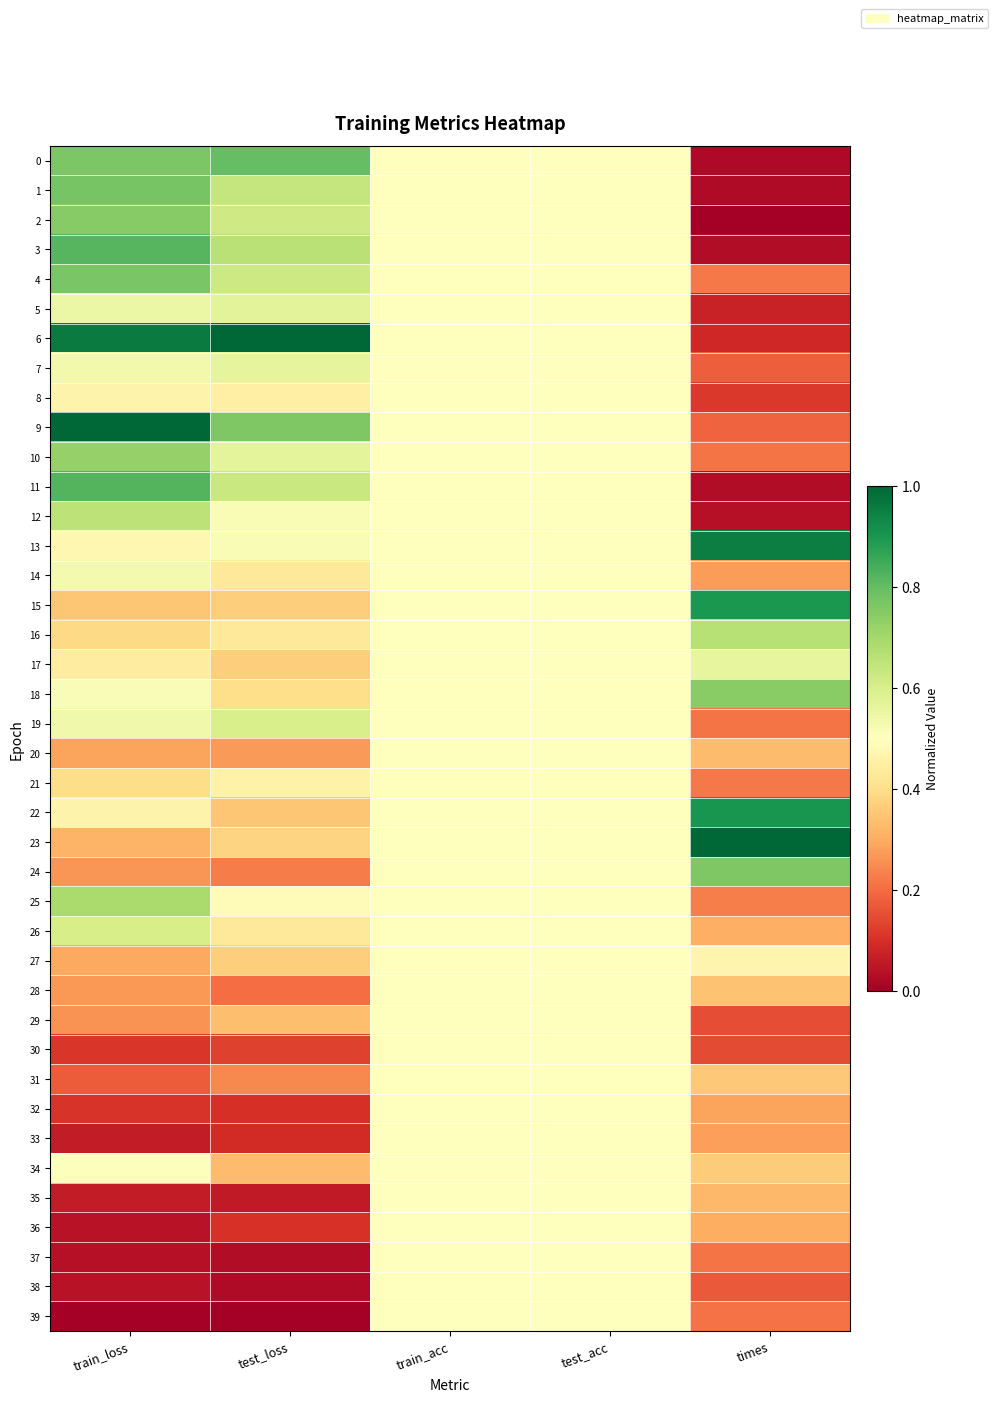

Which label corresponds to the largest value in the chart?

test_loss